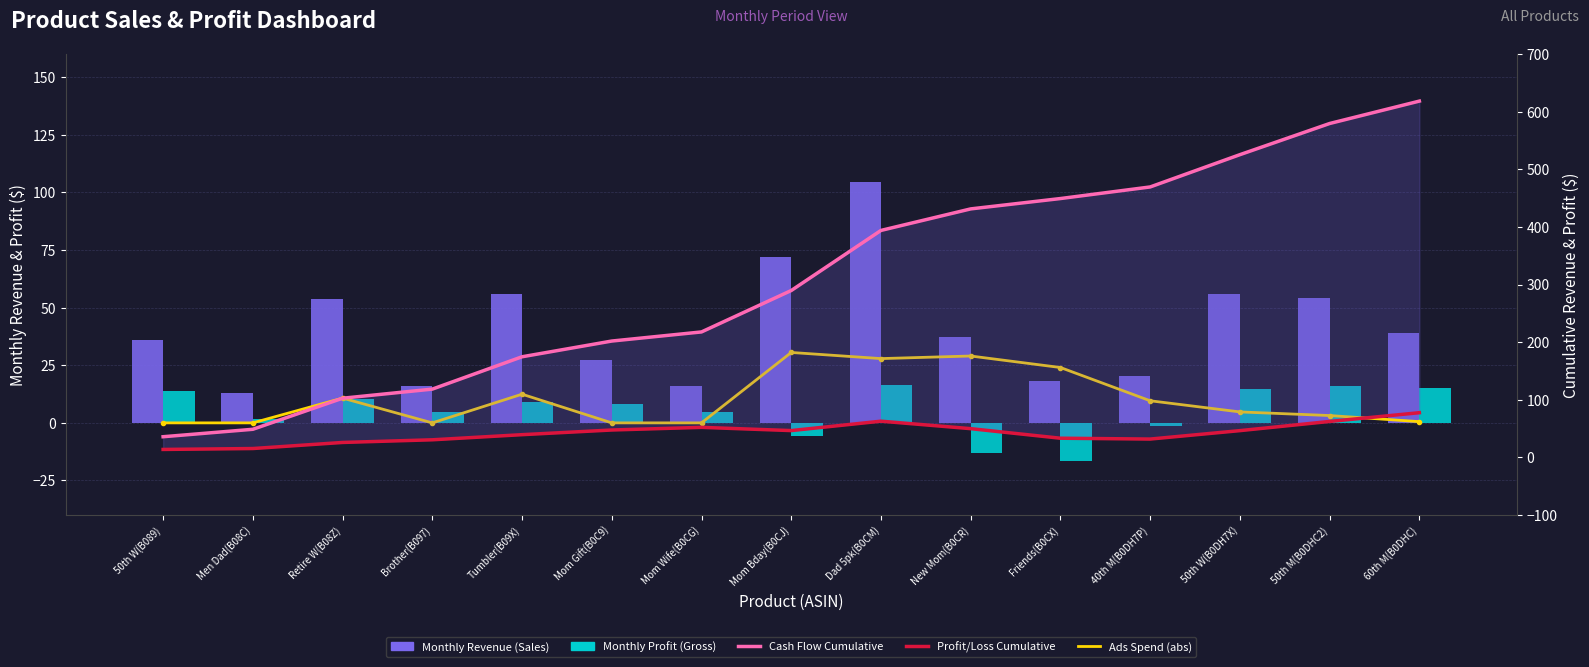

Between New Mom(B0CR) and 40th M(B0DH7P), which is larger?

New Mom(B0CR)